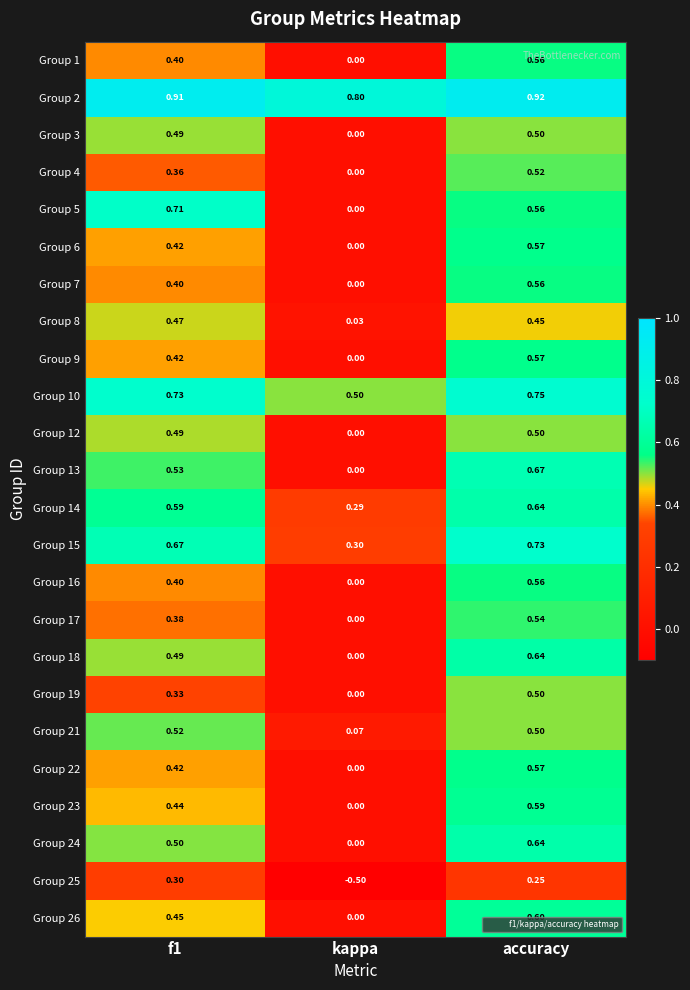

Which category has the lowest value across all series?

kappa